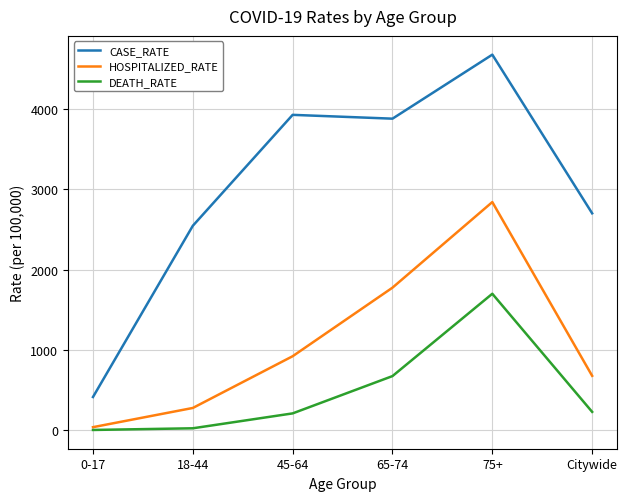

In DEATH_RATE, how many points are higher than both neighbors (excluding endpoints)?

1